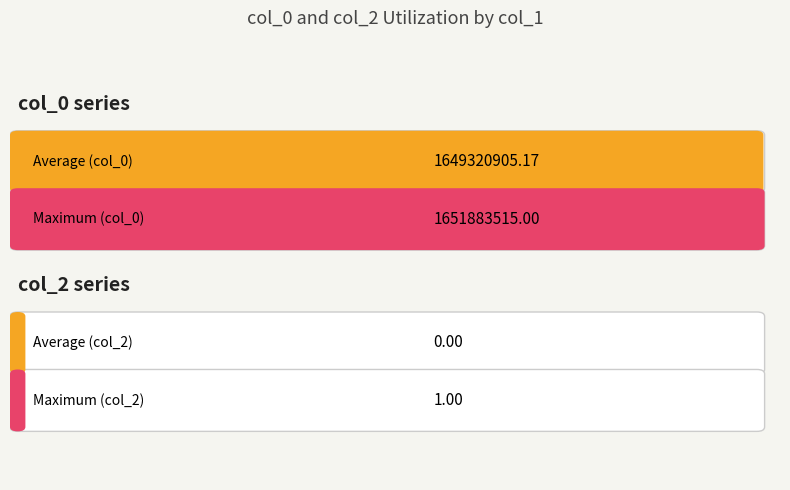

What is the greatest value displayed?

1651883515